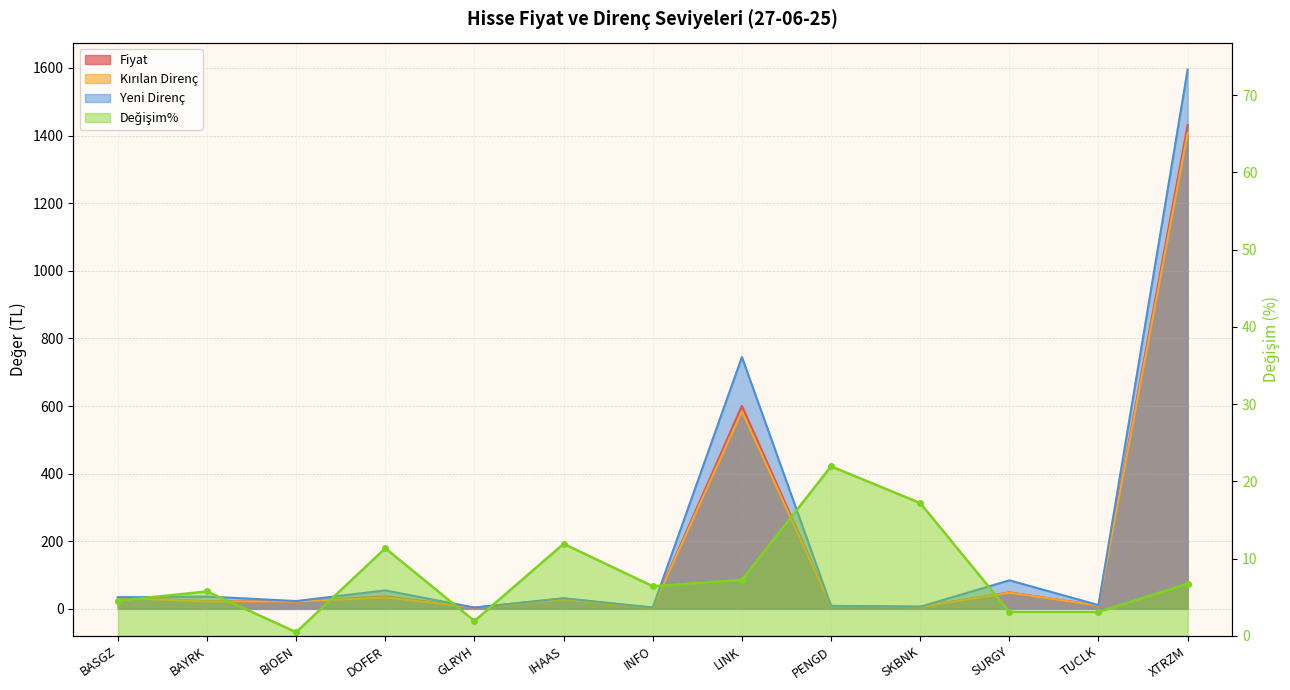

What is the difference between the maximum and second lowest values in the Yeni_Direnc series?

1591.3